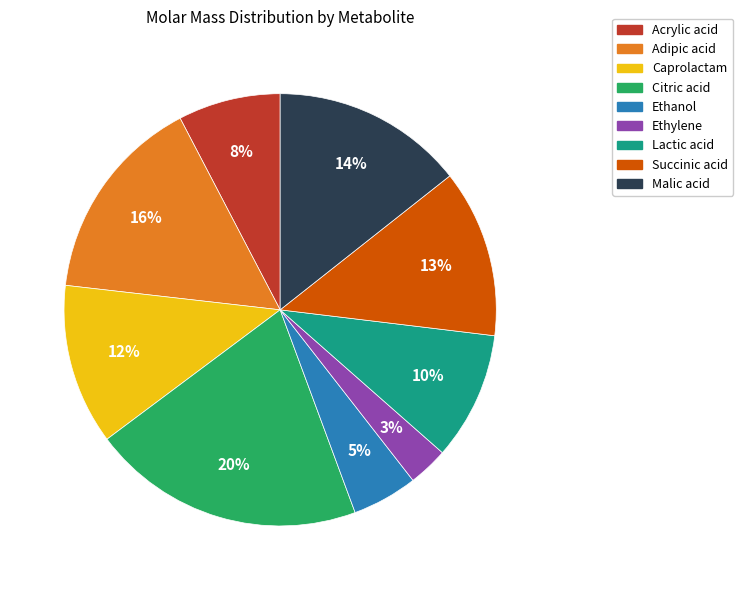

Combined, do Lactic acid and Ethanol account for over 50%?

No